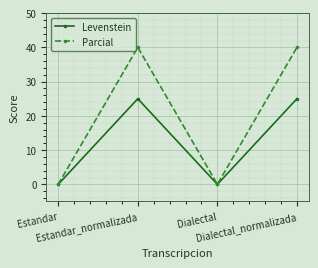

Rank the series at Estandar_normalizada from highest to lowest value.

Parcial, Levenstein